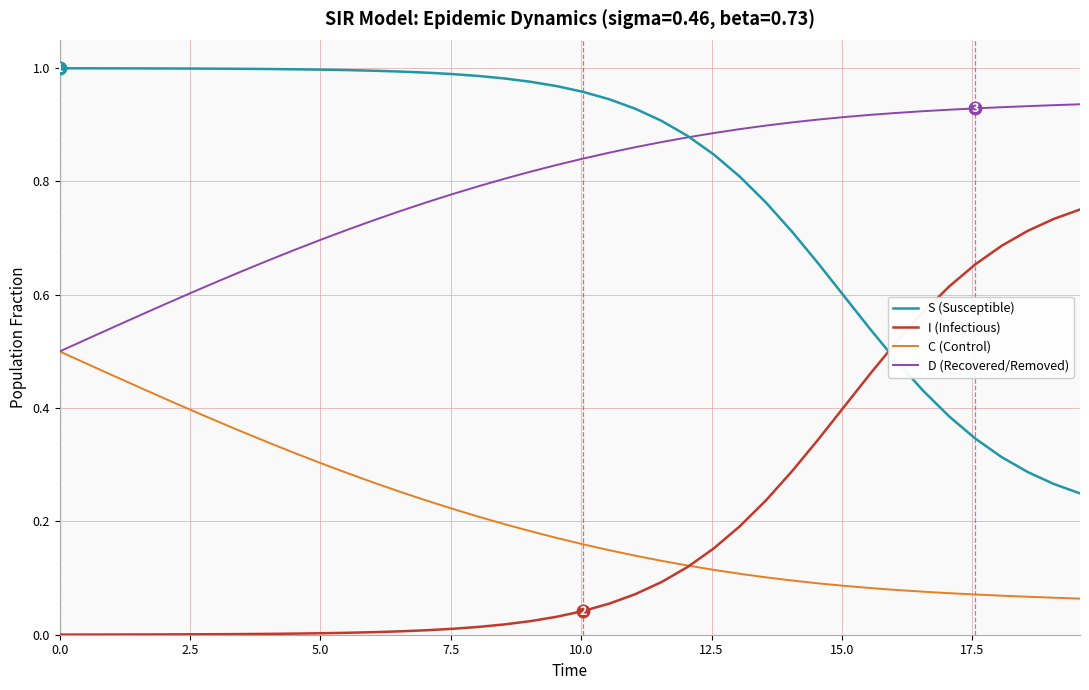

True or false: D (Recovered/Removed) and I (Infectious) intersect in this chart.

False